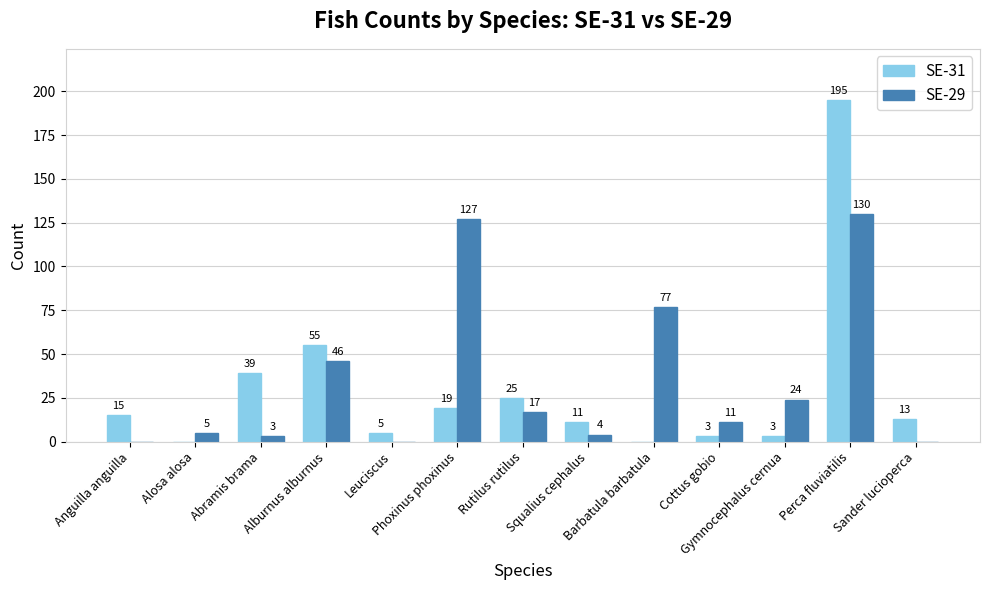

How many groups of bars are there?

13